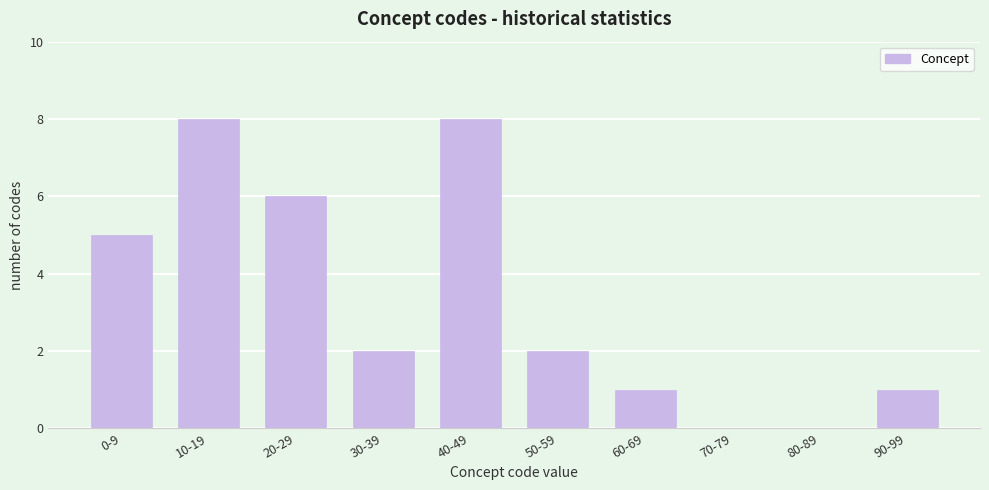

Reading right to left, list all the values displayed in this chart.

90-99=1	80-89=0	70-79=0	60-69=1	50-59=2	40-49=8	30-39=2	20-29=6	10-19=8	0-9=5